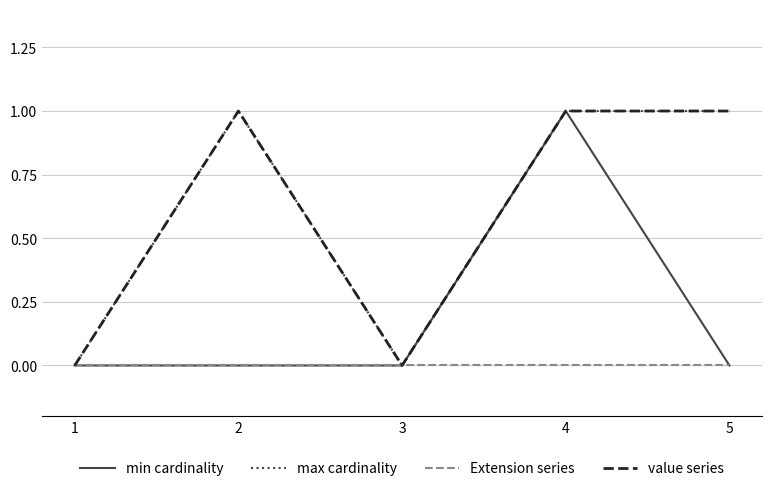

Reading left to right, transcribe all the data shown in this chart.

min cardinality: 1=0	2=0	3=0	4=1	5=0
max cardinality: 1=0	2=1	3=0	4=1	5=1
Extension series: 1=0	2=0	3=0	4=0	5=0
value series: 1=0	2=1	3=0	4=1	5=1